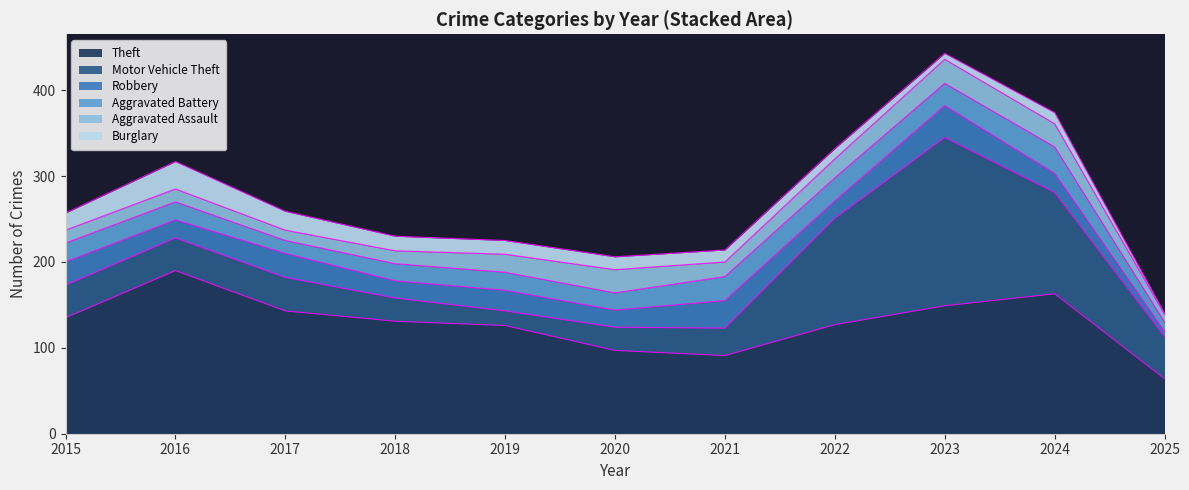

True or false: Motor Vehicle Theft has a value of 59 at 2016.

False